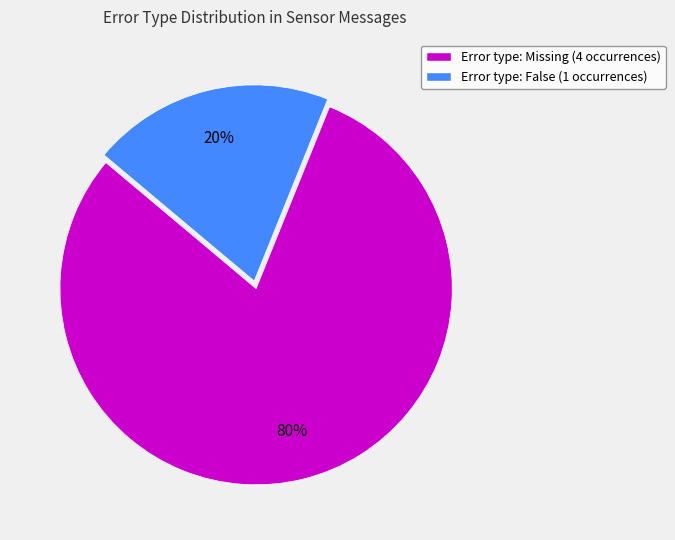

Count the number of slices in the pie.

2